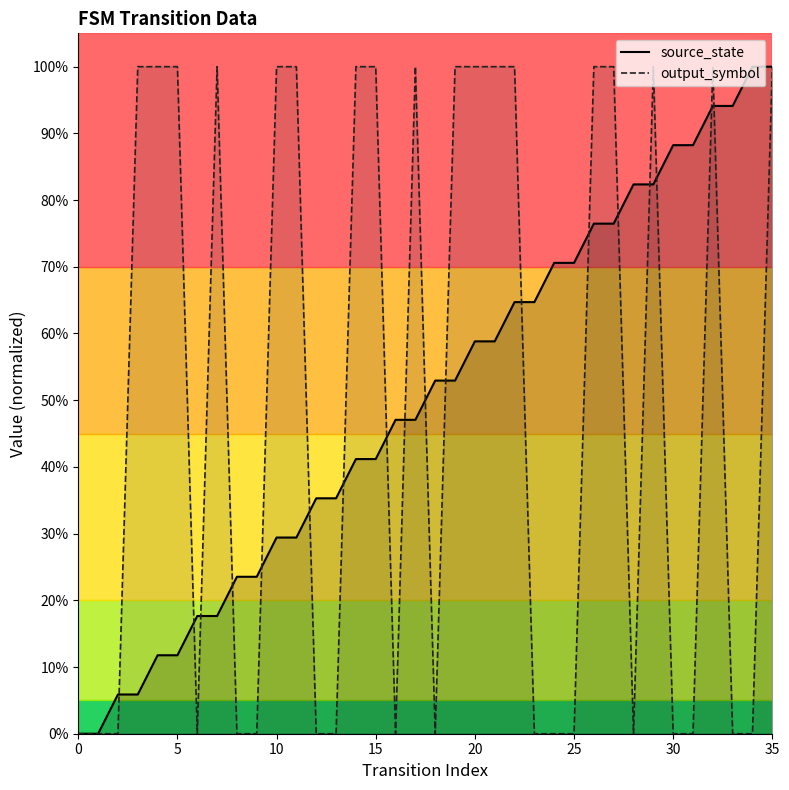

Is it true that source_state equals 0.2 at 9?

True